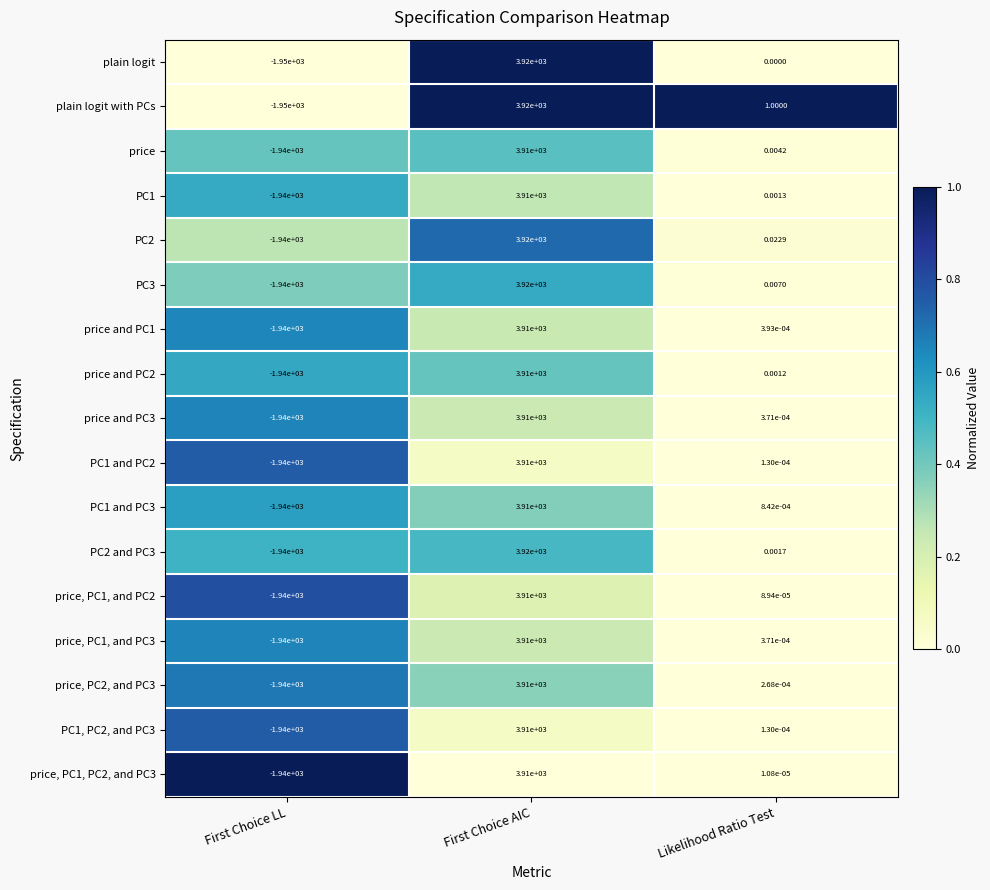

Which category has the lowest value in the price, PC1, PC2, and PC3 series?

First Choice LL